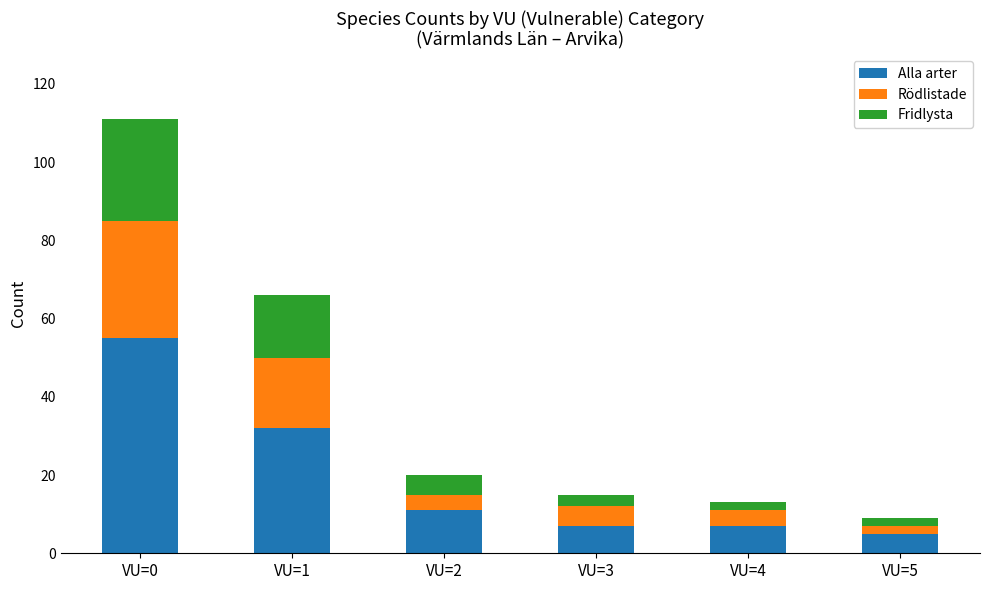

How many series are shown in this chart?

3